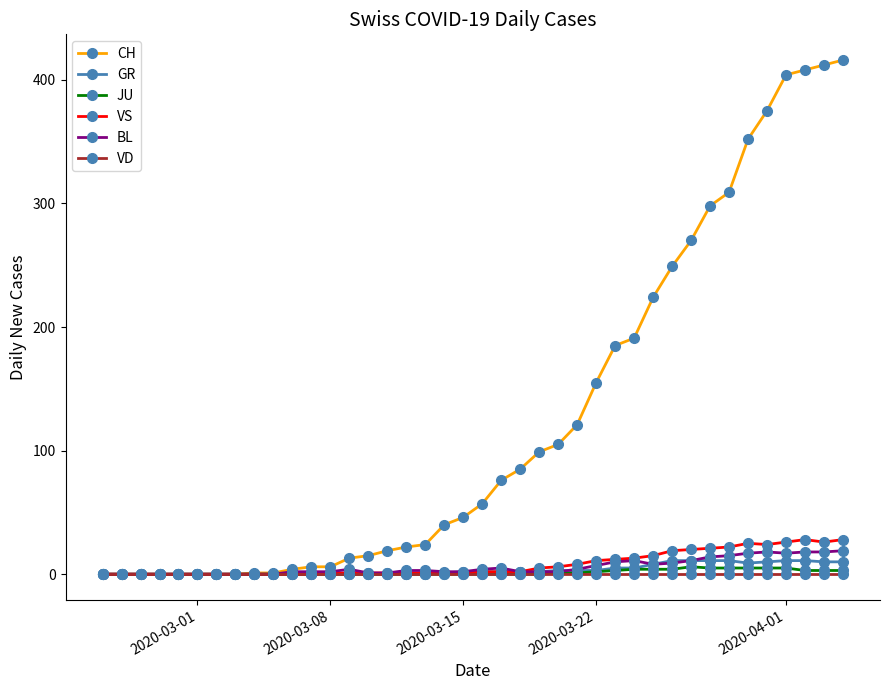

Which series has the widest spread of values?

CH